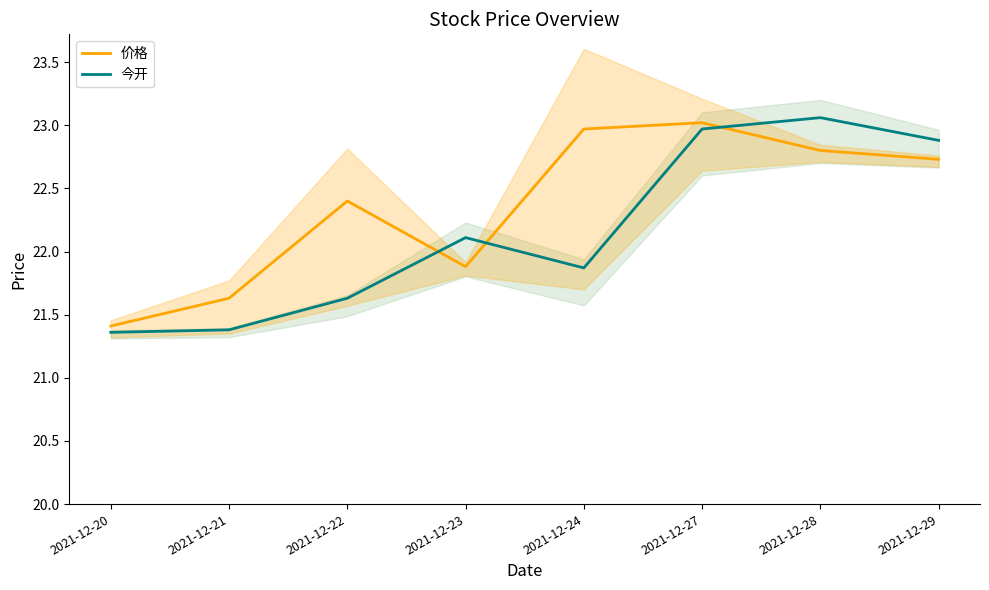

In 价格, how many points are higher than both neighbors (excluding endpoints)?

2